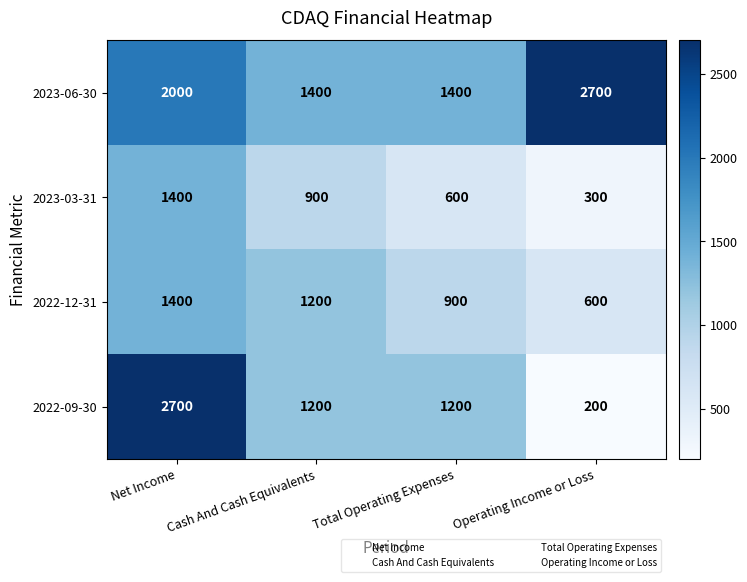

At how many categories does at least one series exceed 1635?

2